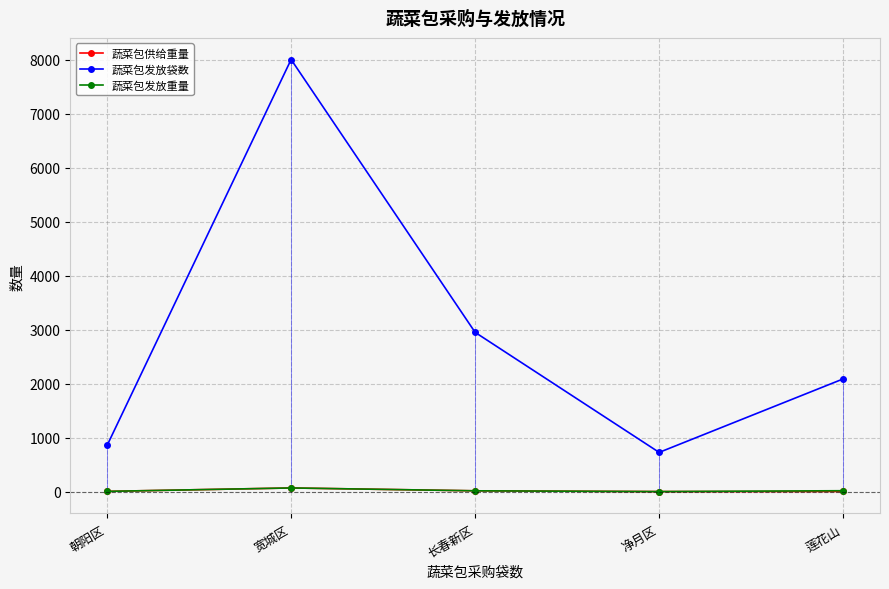

Is it true that 蔬菜包发放重量 equals 3.4 at 净月区?

False